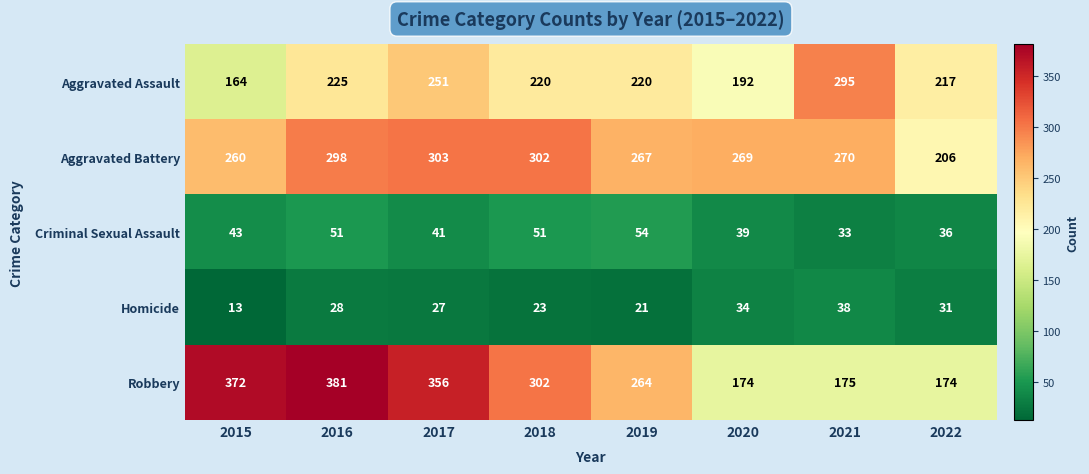

List the series in order of their peak value, highest first.

Robbery, Aggravated Battery, Aggravated Assault, Criminal Sexual Assault, Homicide